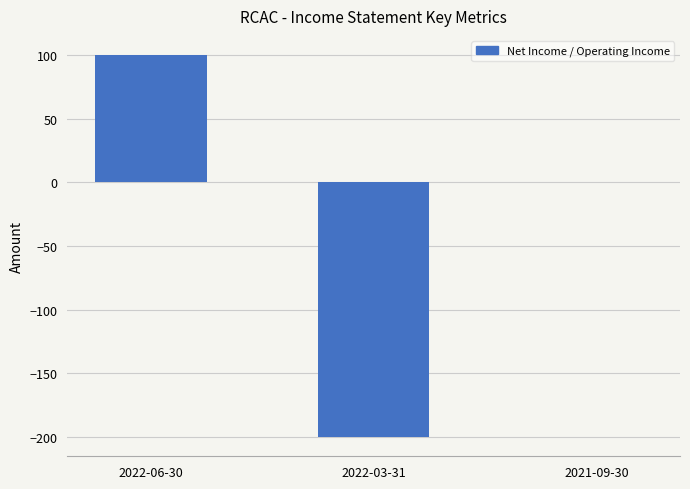

Which has a higher value, 2021-09-30 or 2022-06-30?

2022-06-30